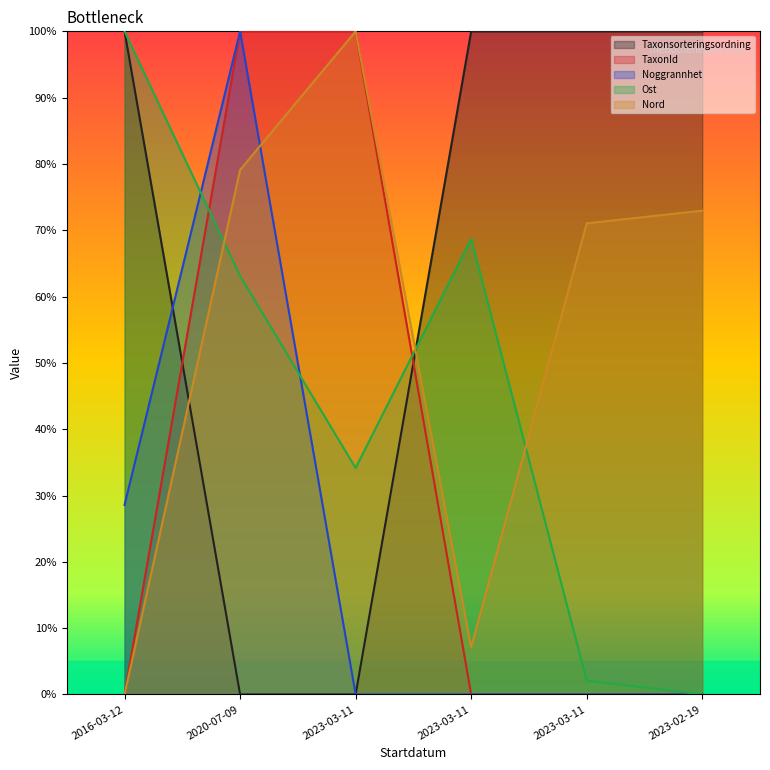

What is the value of the Ost point at the 2nd from the left?

0.6